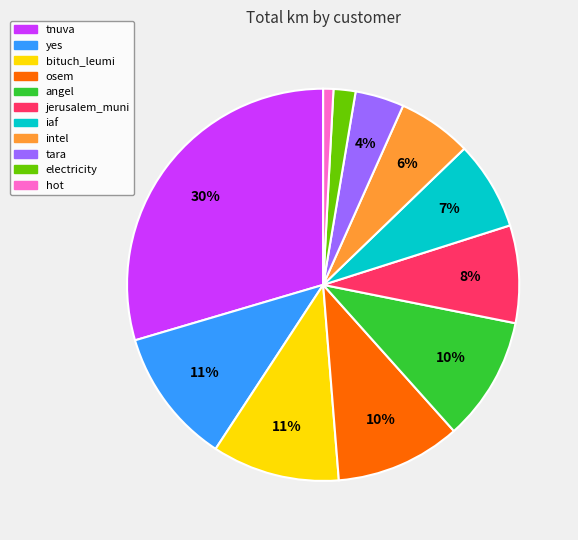

To the nearest percent, what is the difference between the largest and smallest slice percentages?

29%